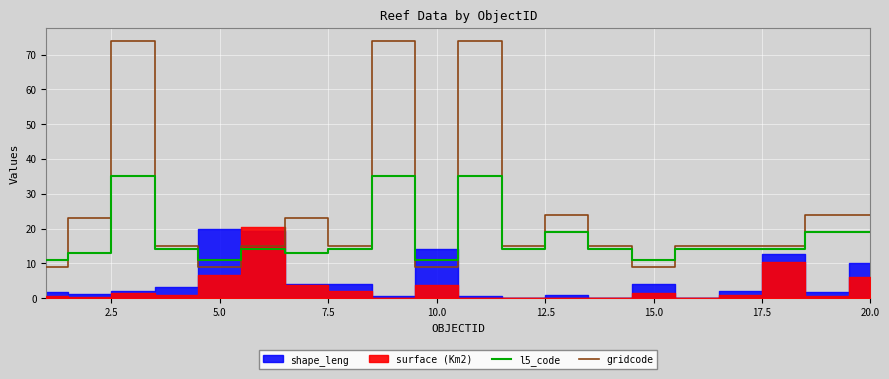

Is it true that l5_code equals 18 at 10.0?

False